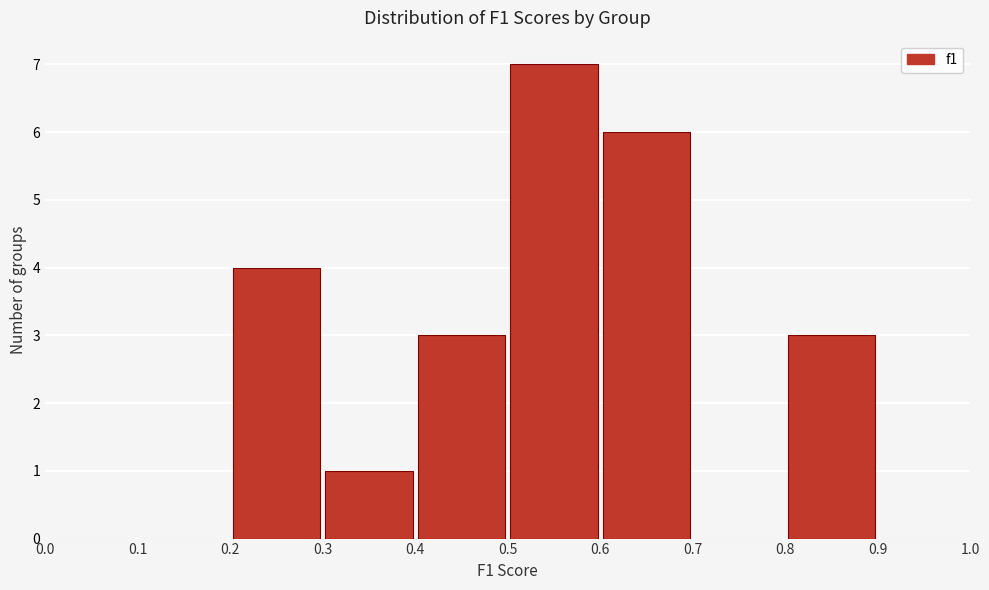

Reading left to right, transcribe this chart: for each bar, give the range it covers on the x-axis and its height. The values are not printed on the chart, so give them approximately, as read against the axis.

0.0 to 0.1: 0
0.1 to 0.2: 0
0.2 to 0.3: 4
0.3 to 0.4: 1
0.4 to 0.5: 3
0.5 to 0.6: 7
0.6 to 0.7: 6
0.7 to 0.8: 0
0.8 to 0.9: 3
0.9 to 1.0: 0